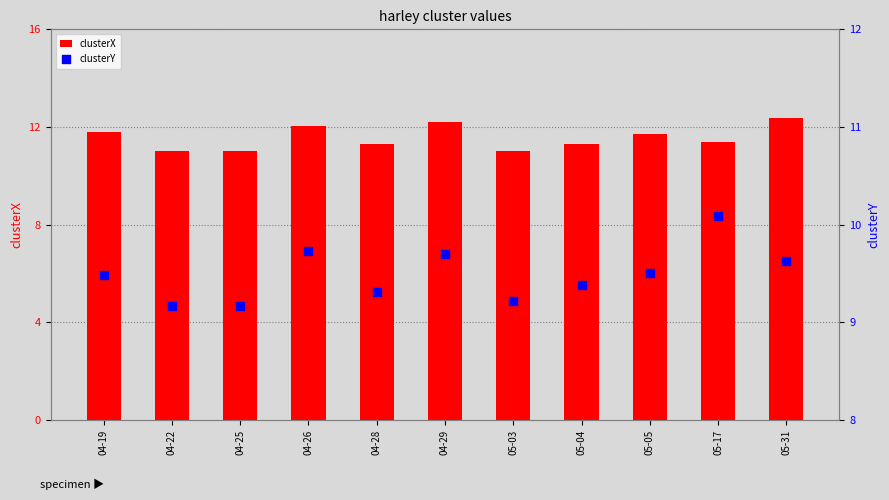

What is the total value across all series at 05-05?

21.2